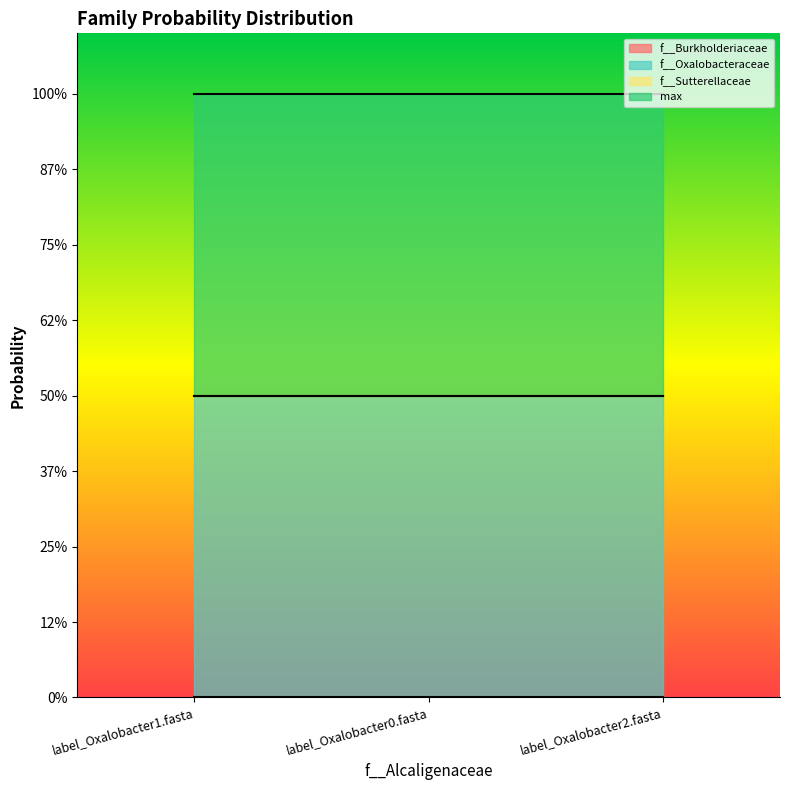

Which series changed the most between label_Oxalobacter1.fasta and label_Oxalobacter2.fasta?

f__Burkholderiaceae